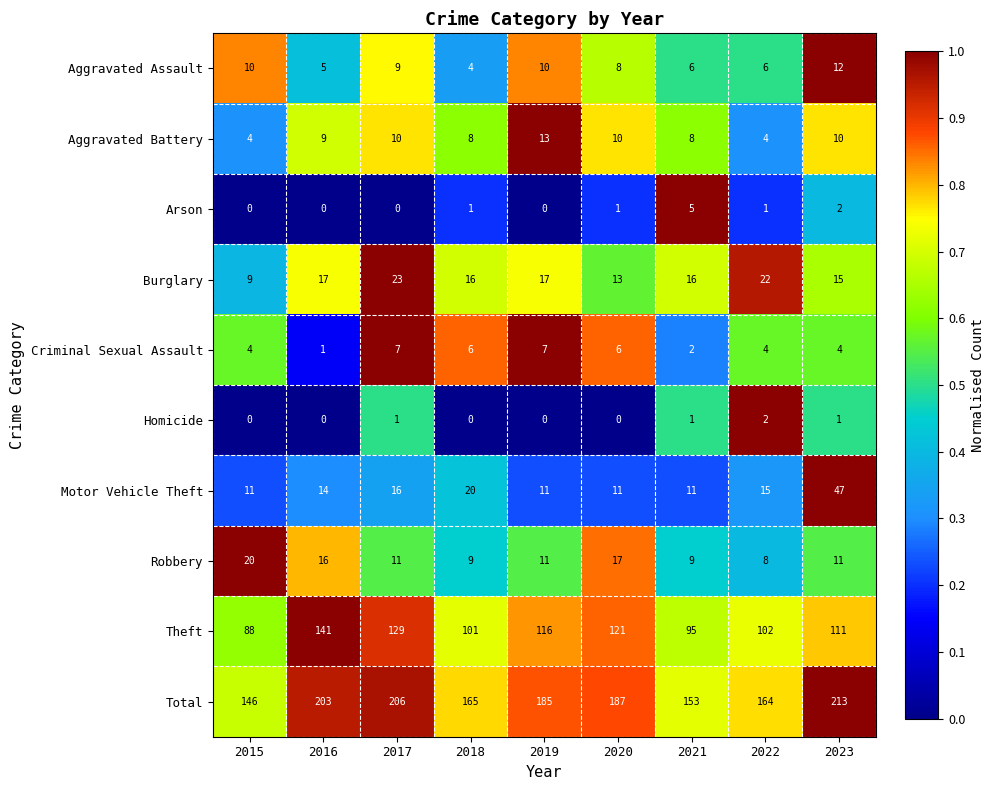

What is the difference between the highest and lowest values at 2016?

203